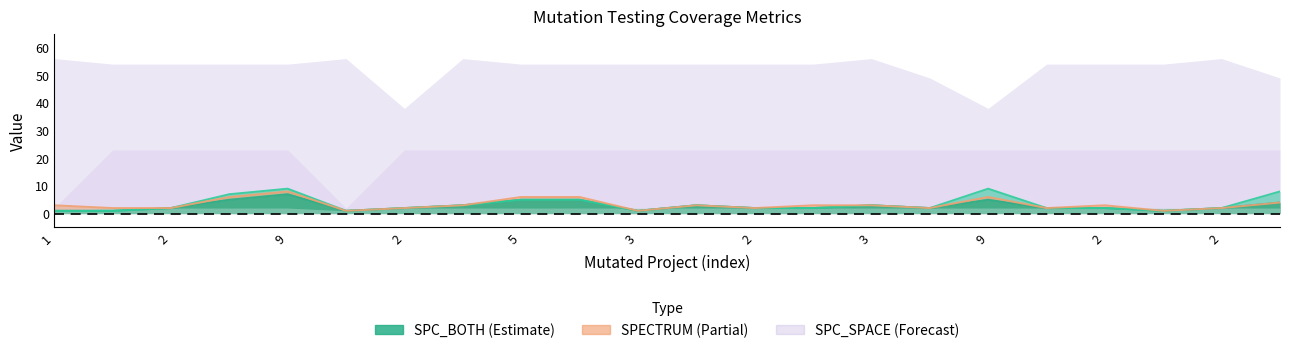

Does the chart display data point markers on the line(s)?

No